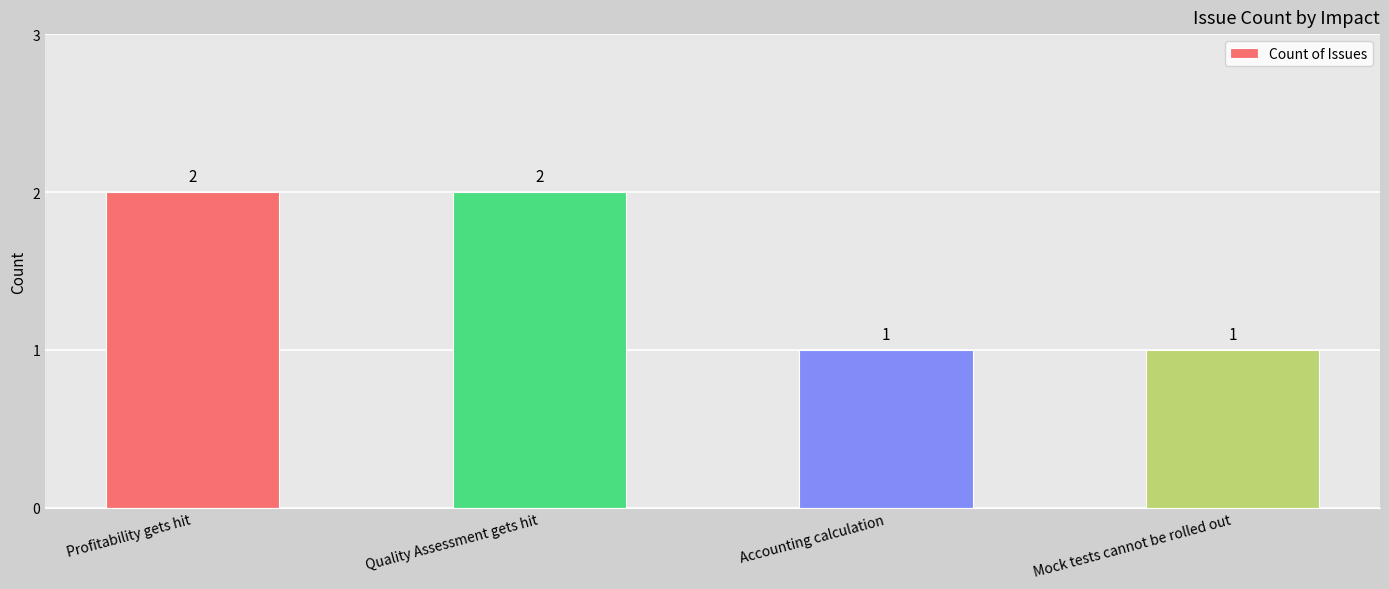

Reading left to right, what are all the values shown in this chart?

2	2	1	1